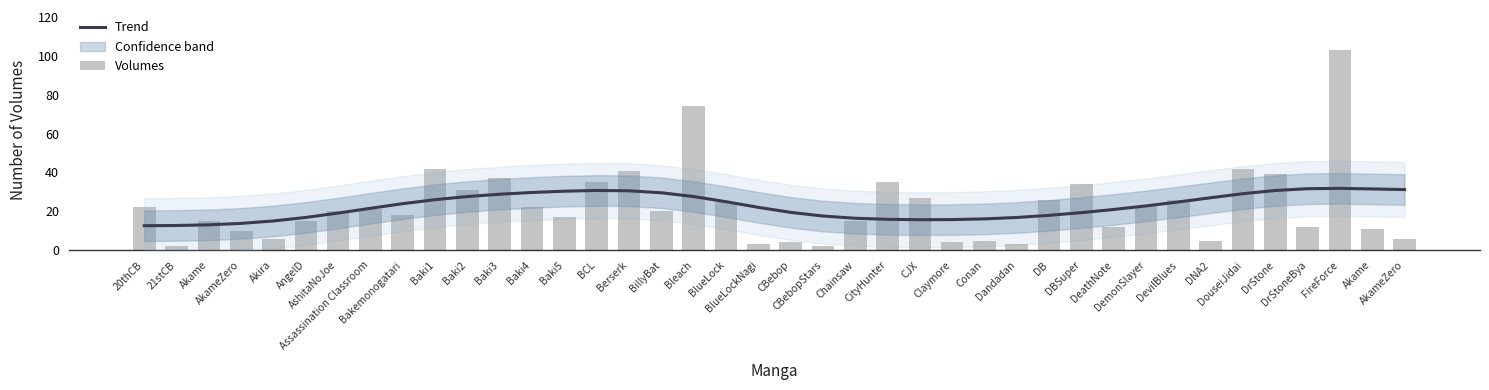

At which category is the sum across all series the highest?

FireForce